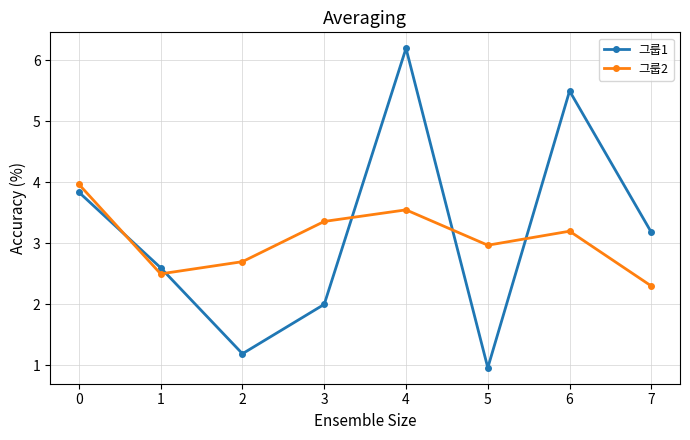

How many interior local peaks does the 그룹2 series have?

2